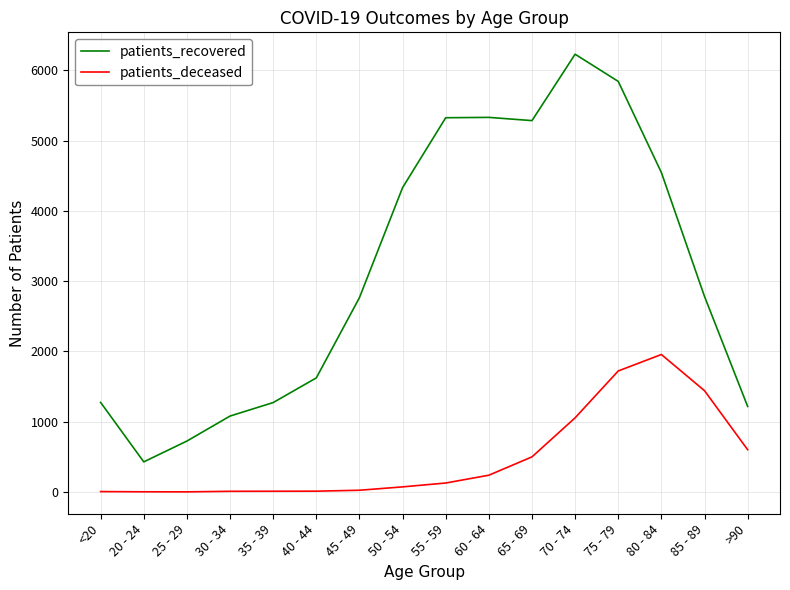

Which series has the largest total across all categories?

patients_recovered